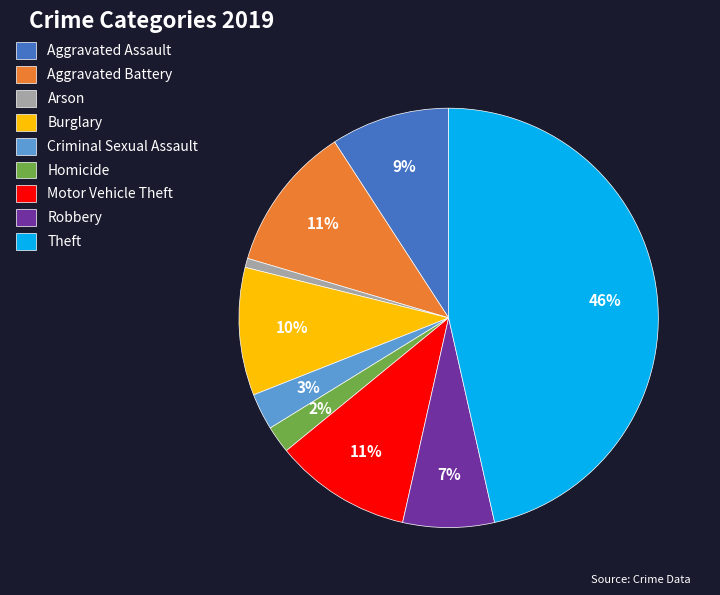

Is Arson the majority of the pie?

No